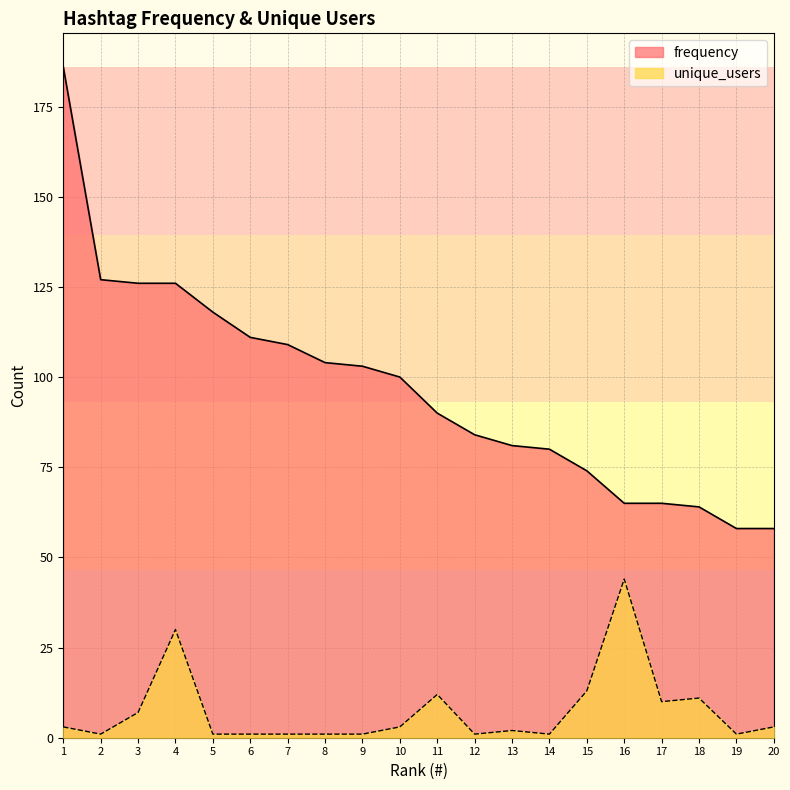

What is the sum of the unique_users values at 12 and 2?

2